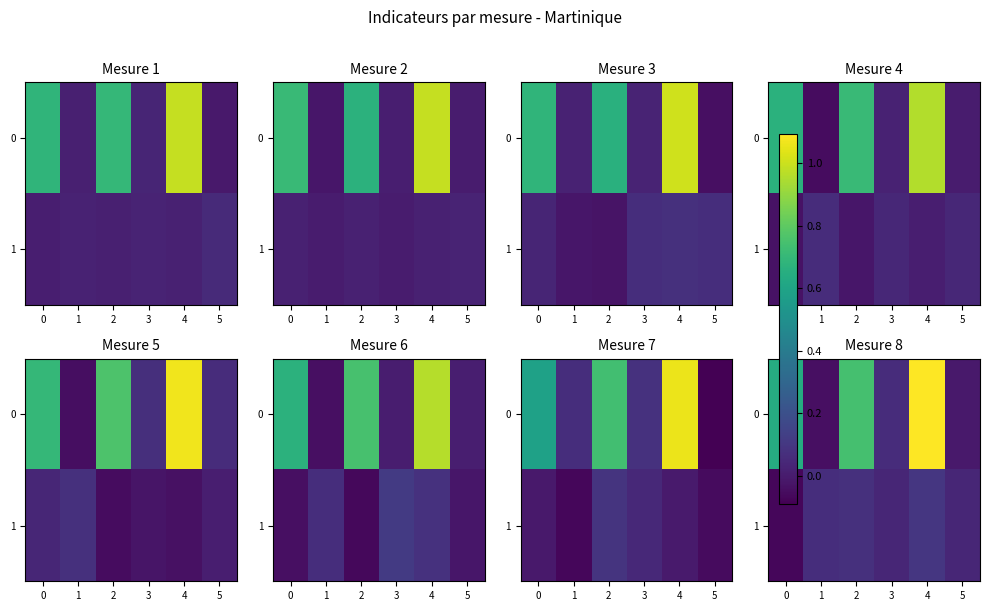

Is it true that 1 equals -0.1 at 0?

True